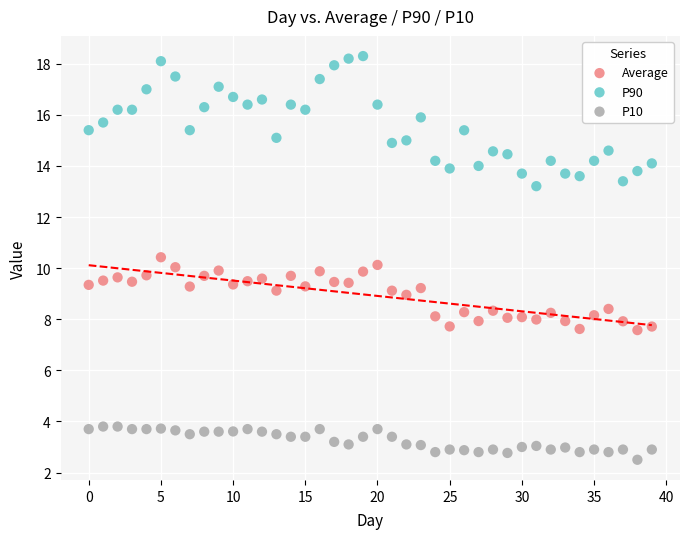

Which series contains the lowest Y value?

P10